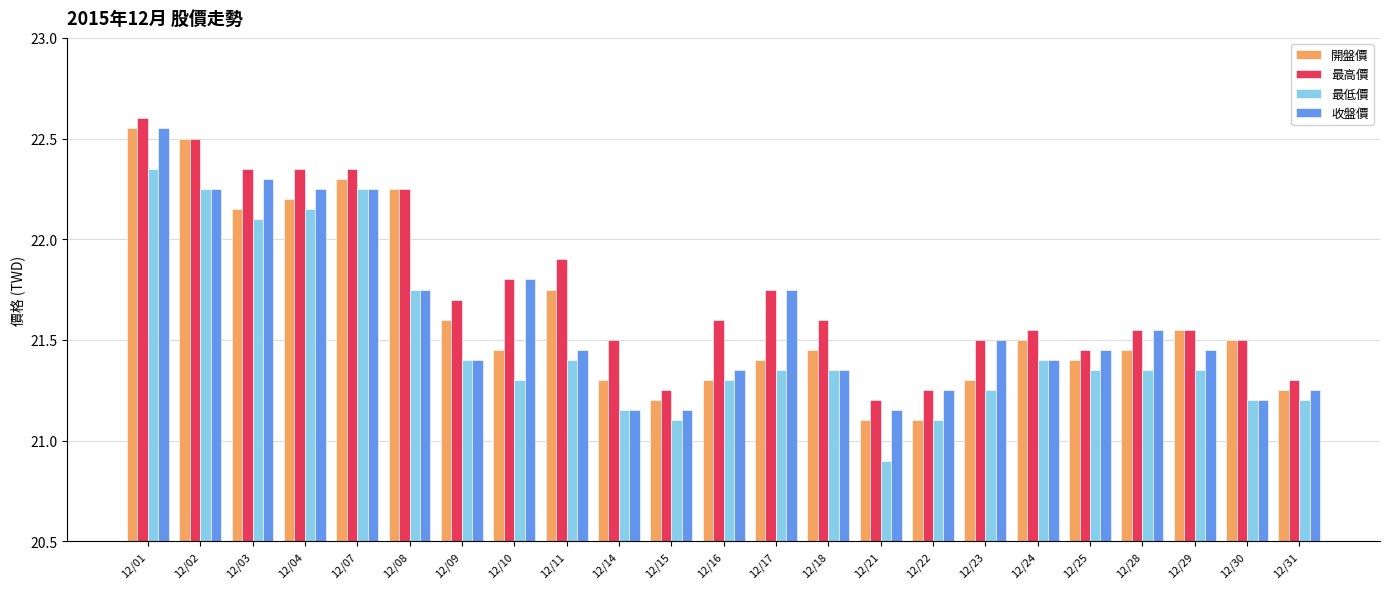

At 12/11, list the series in order from smallest to largest.

最低價, 收盤價, 開盤價, 最高價